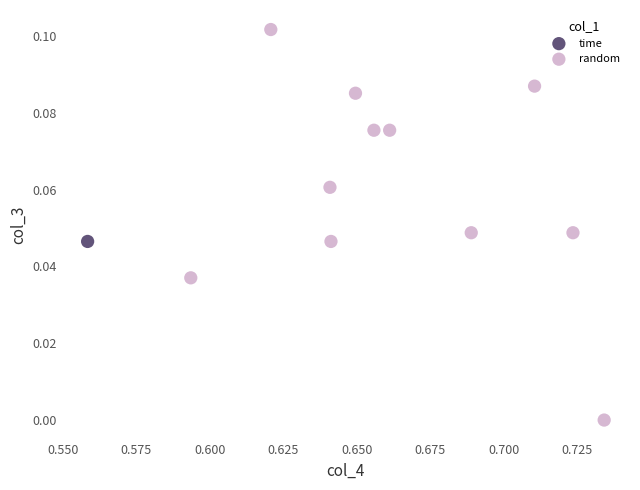

What are all the series names shown in the legend?

time, random